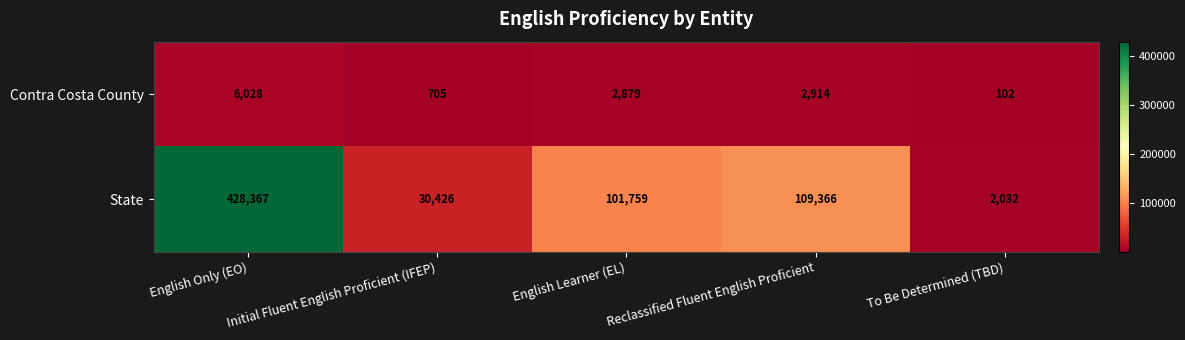

The value of Contra Costa County at To Be Determined (TBD) is 102. True or false?

True